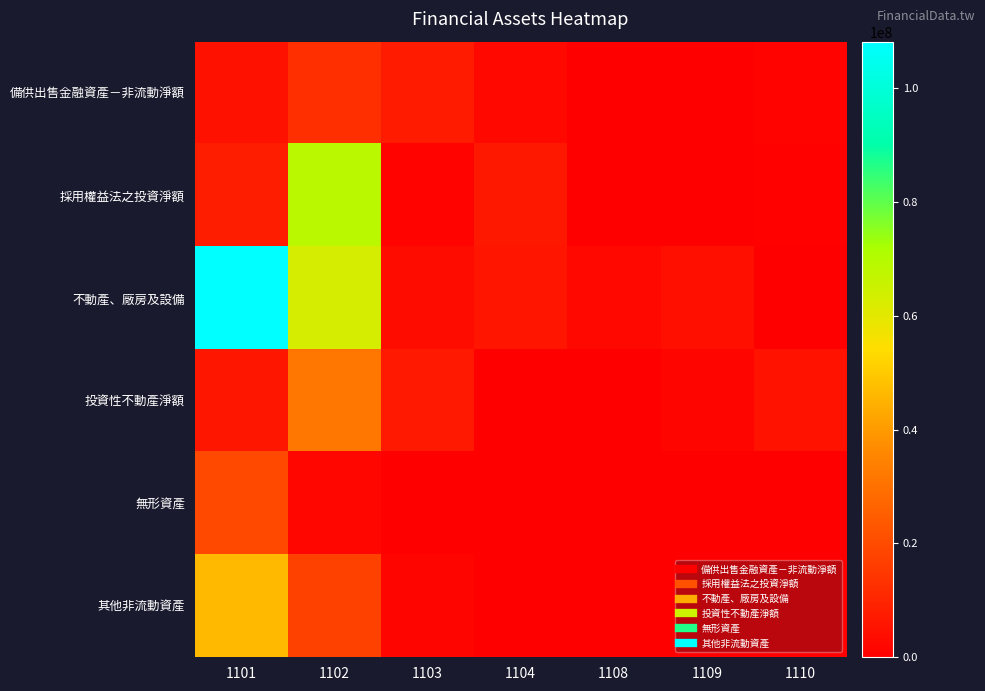

What is the difference between the highest and lowest values at 1108?

2416387